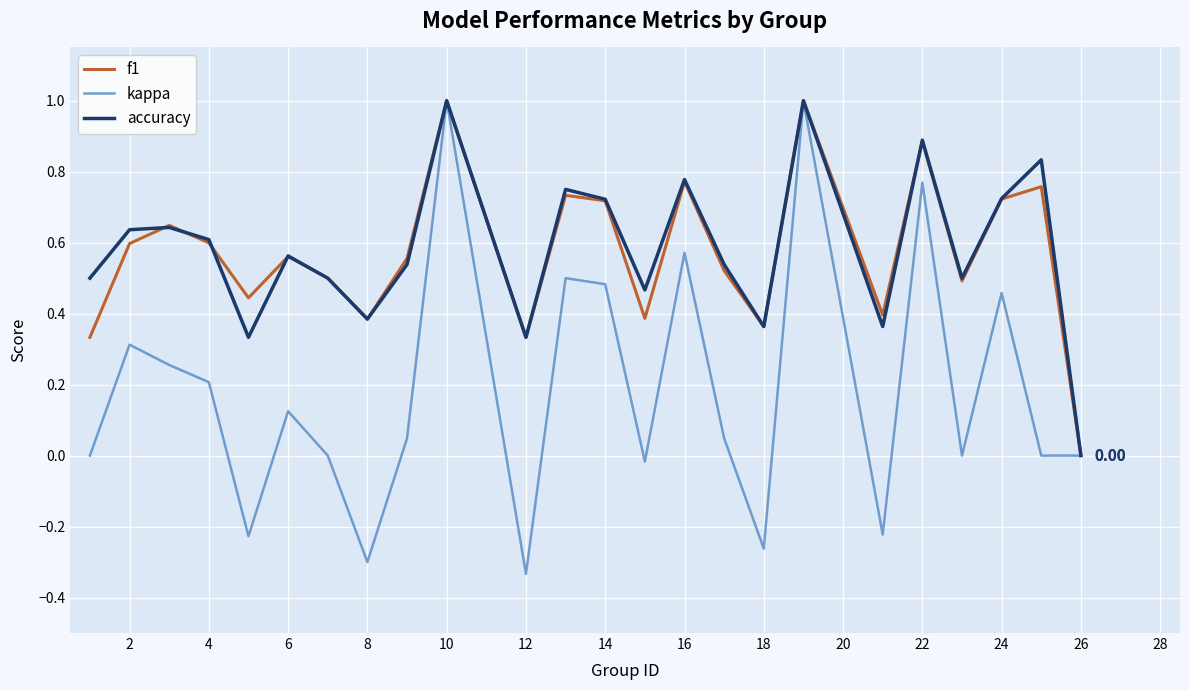

Which series has the largest range (max minus min)?

kappa